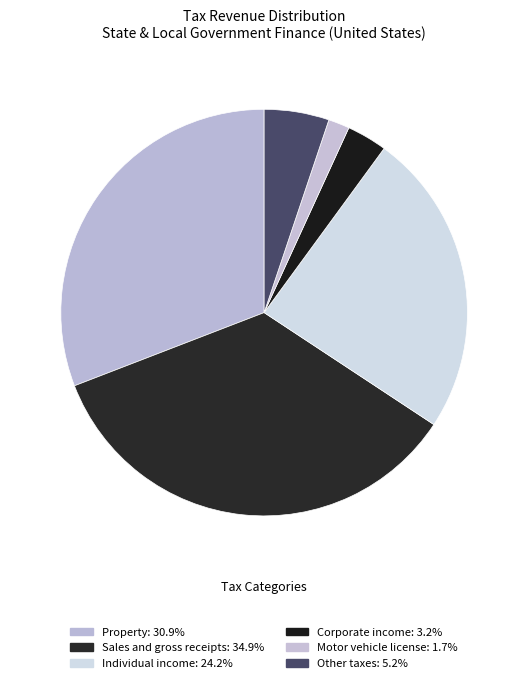

How many segments does this pie chart have?

6